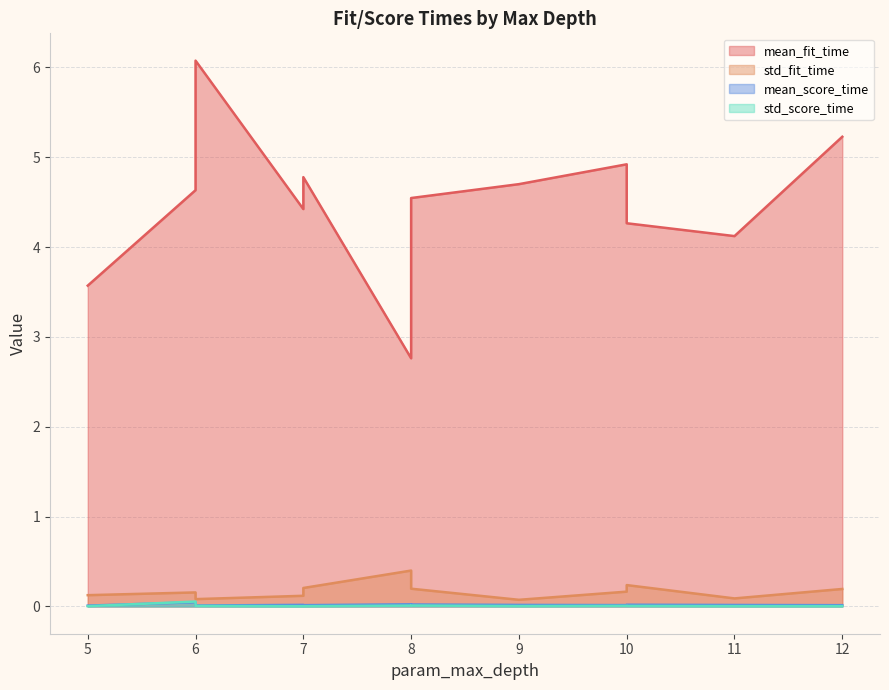

What is the total value across all series at 7?

4.6